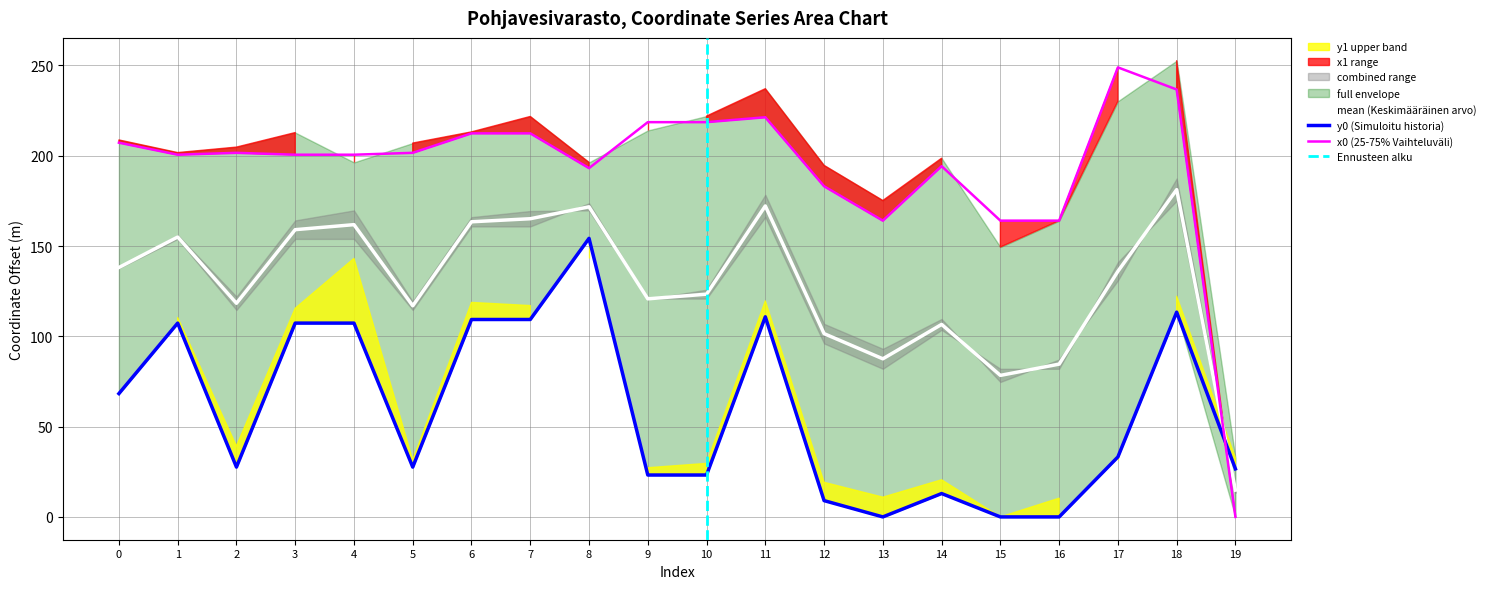

The y0 series shows 107.3 at 3. True or false?

True